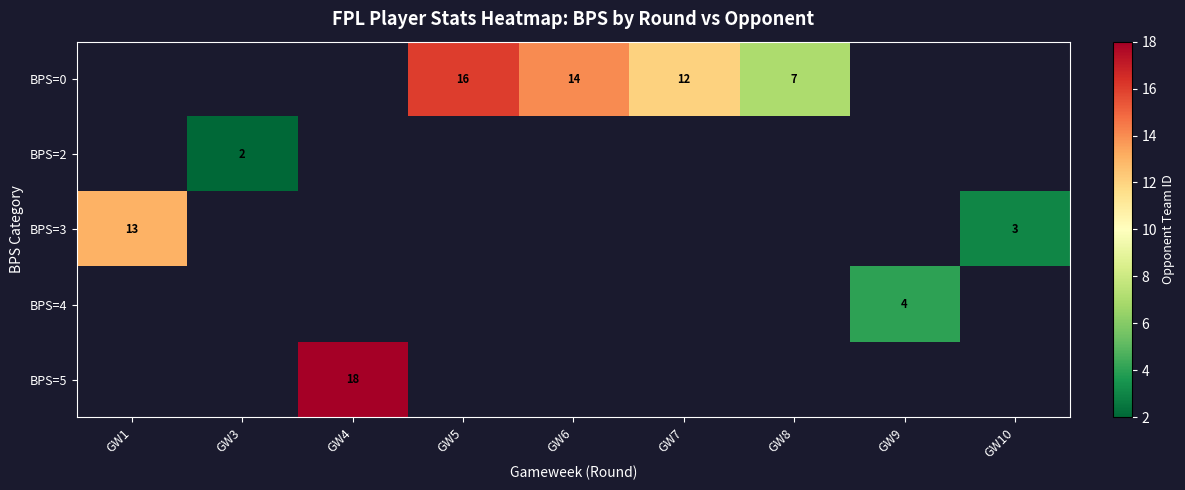

The row_2 series shows 13.0 at GW1. True or false?

True